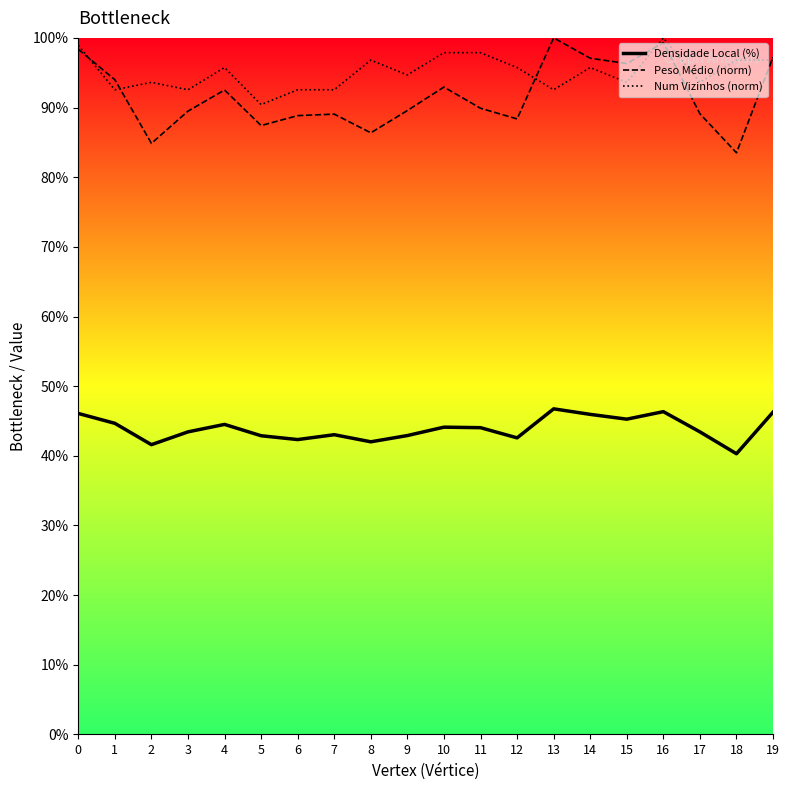

What is the total value across all series at 6?

223.7